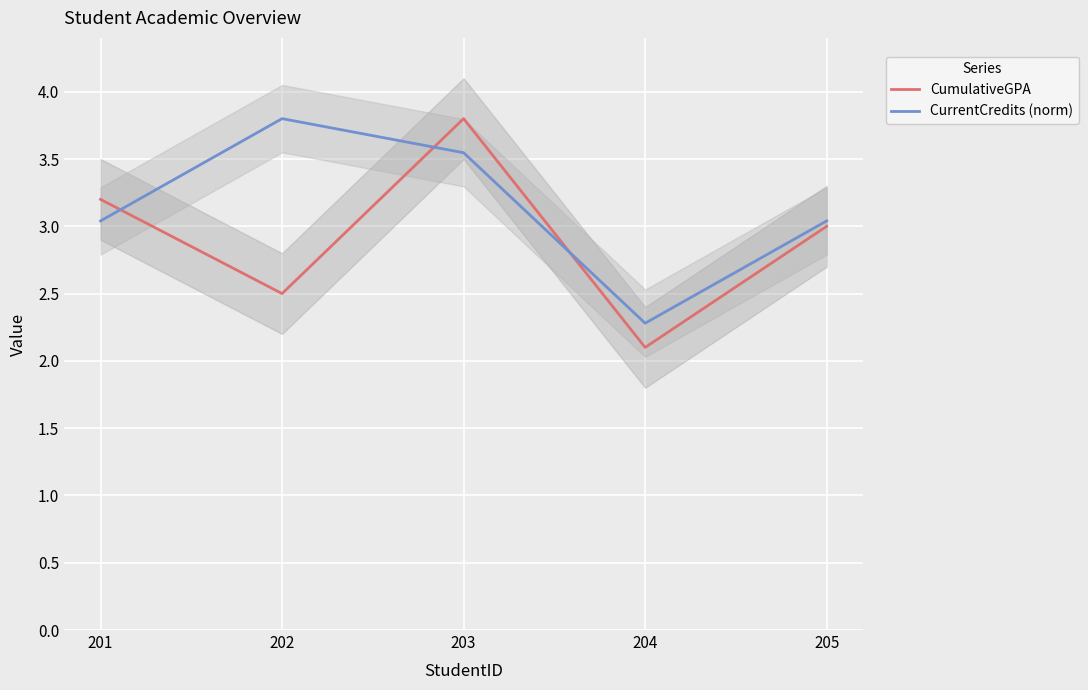

True or false: CurrentCredits (norm) has a value of 3.5 at 203.

True